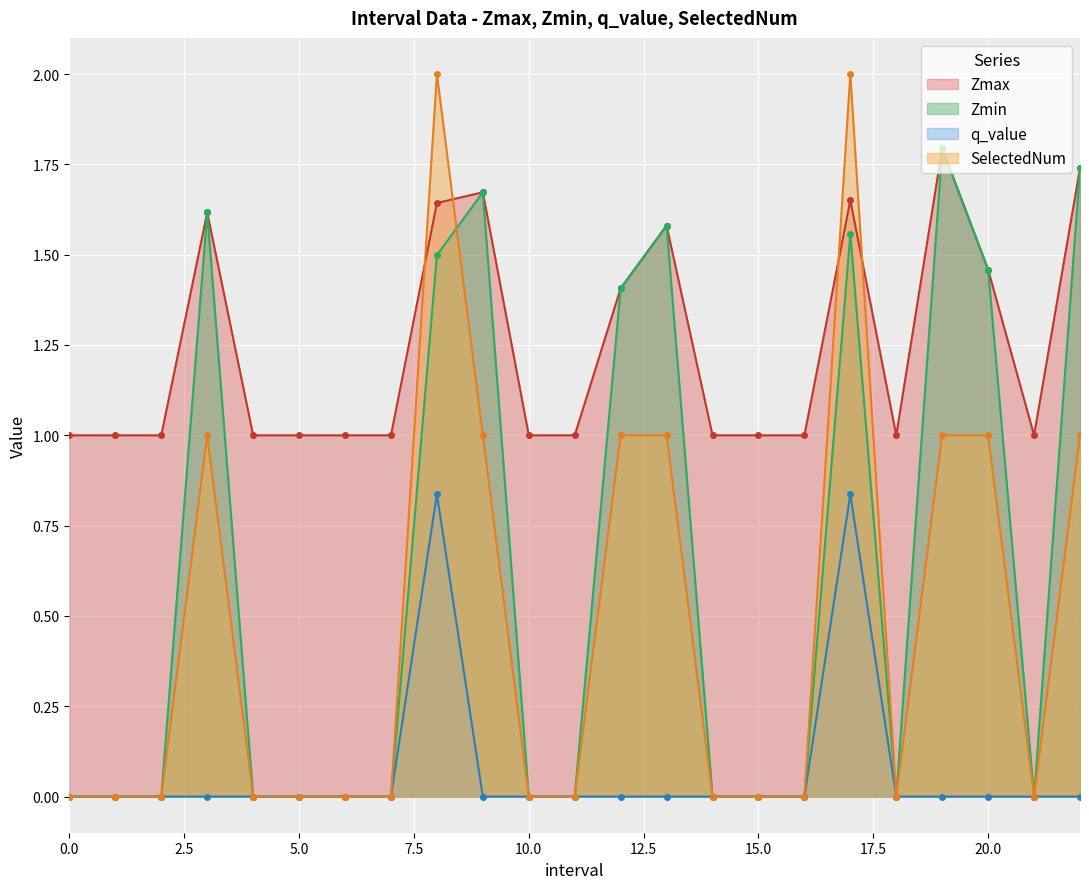

How many categories are shown in the chart?

23